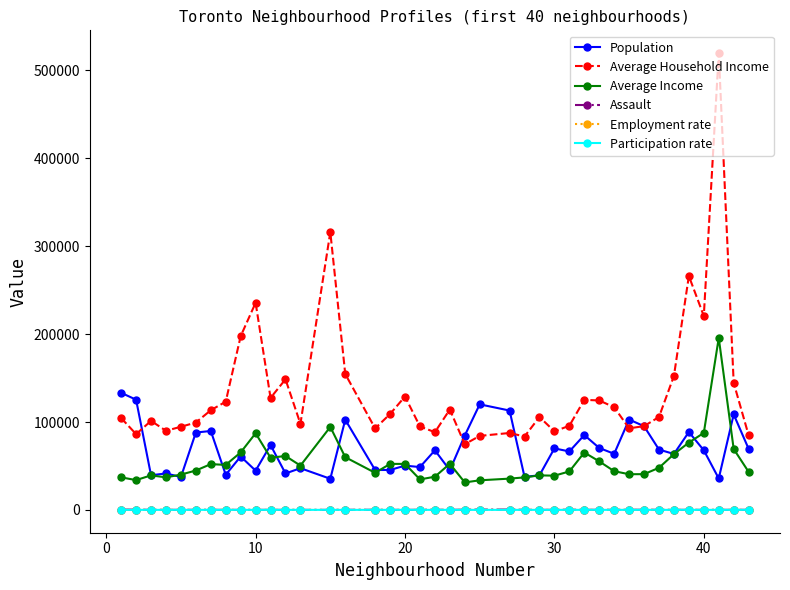

True or false: Average Household Income and Assault cross at least once.

False